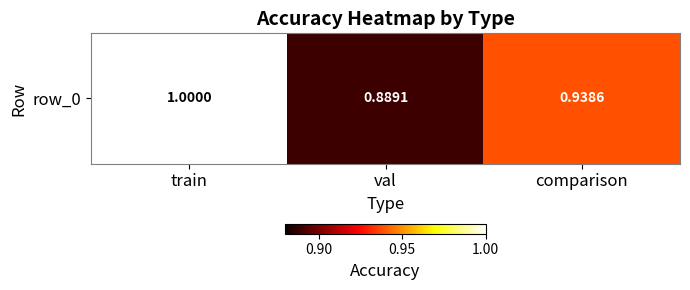

What is the difference between the values at train and comparison?

0.1